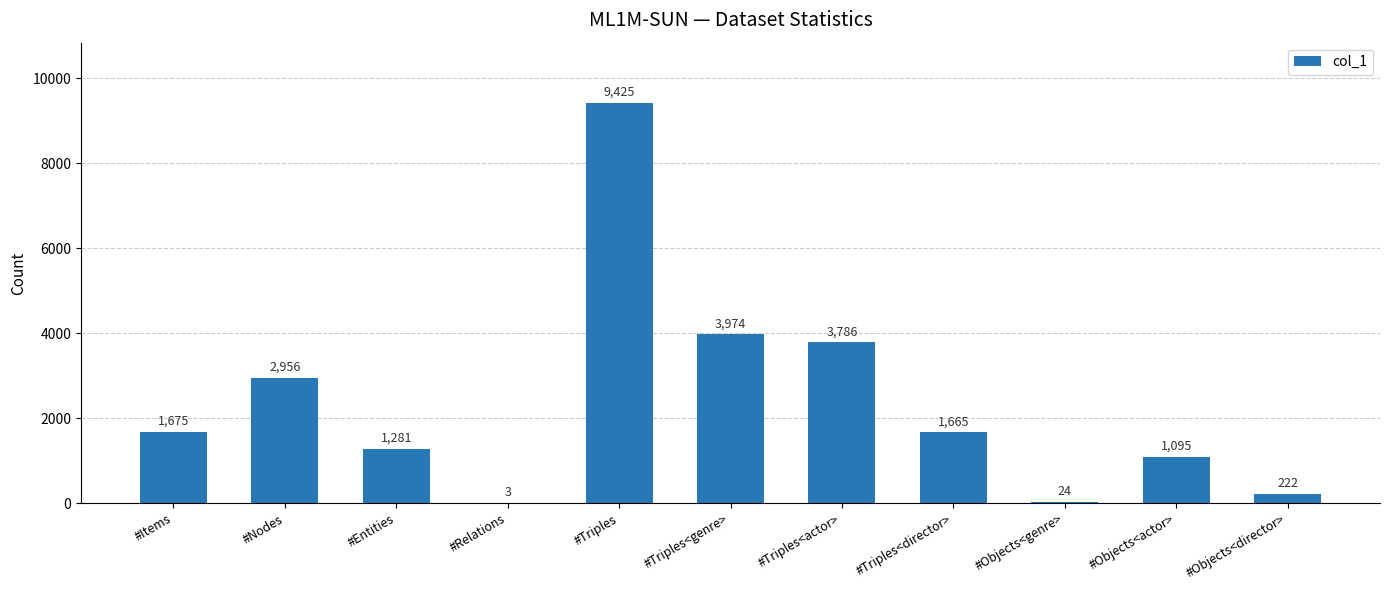

What is the maximum value shown in the chart?

9425